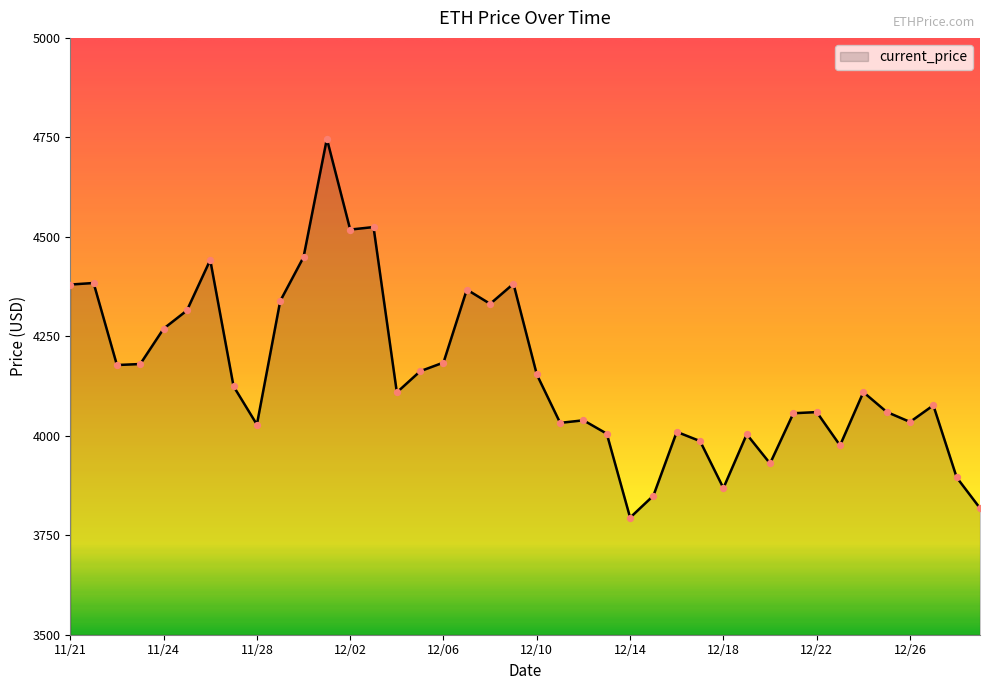

What is the maximum value shown in the chart?

4746.4